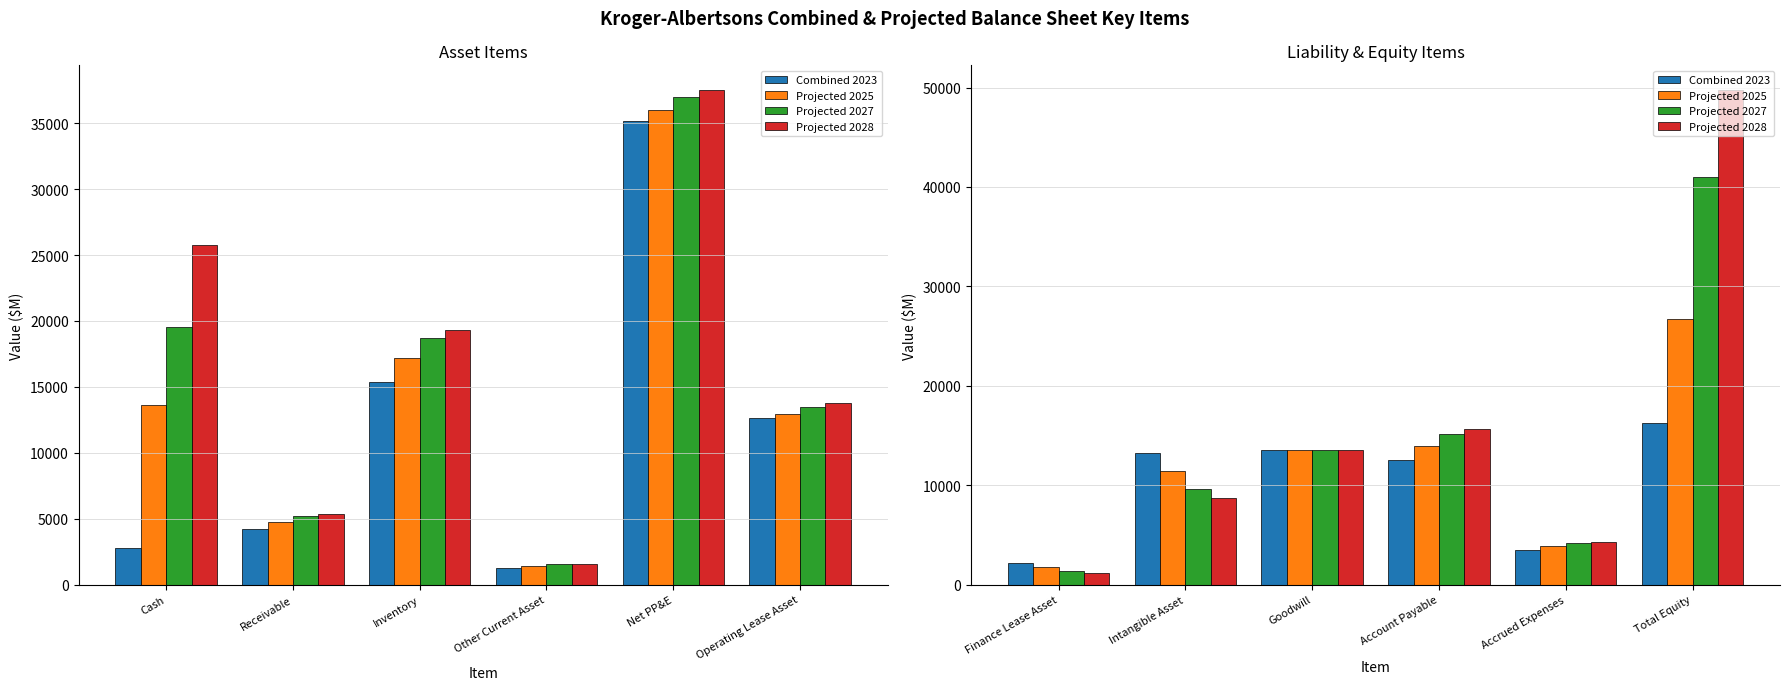

What is the average value of the Combined 2023 series?

10197.4